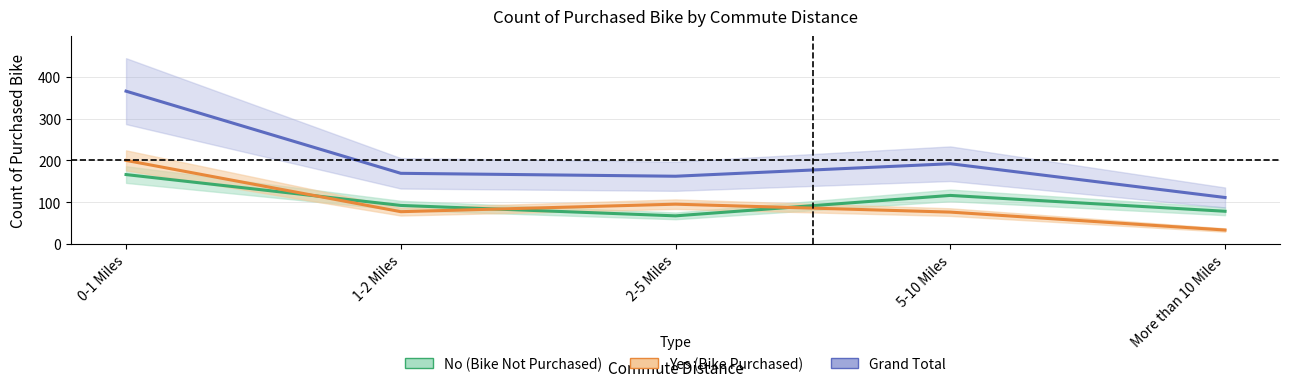

How many lines are shown in the chart?

3